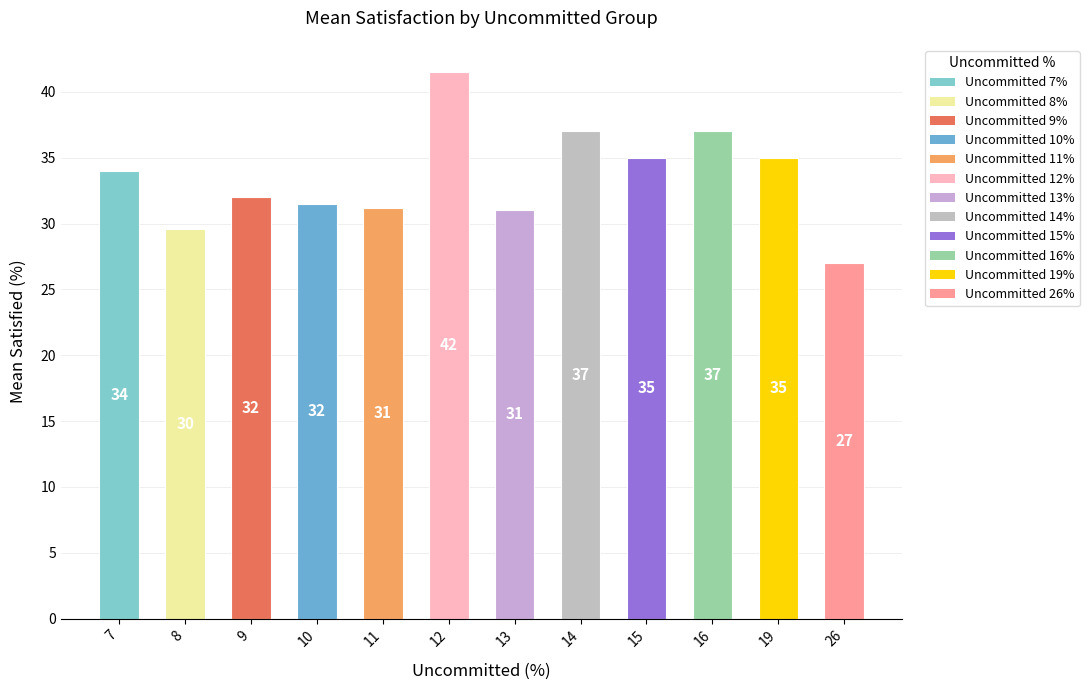

Does the chart contain any negative values?

No